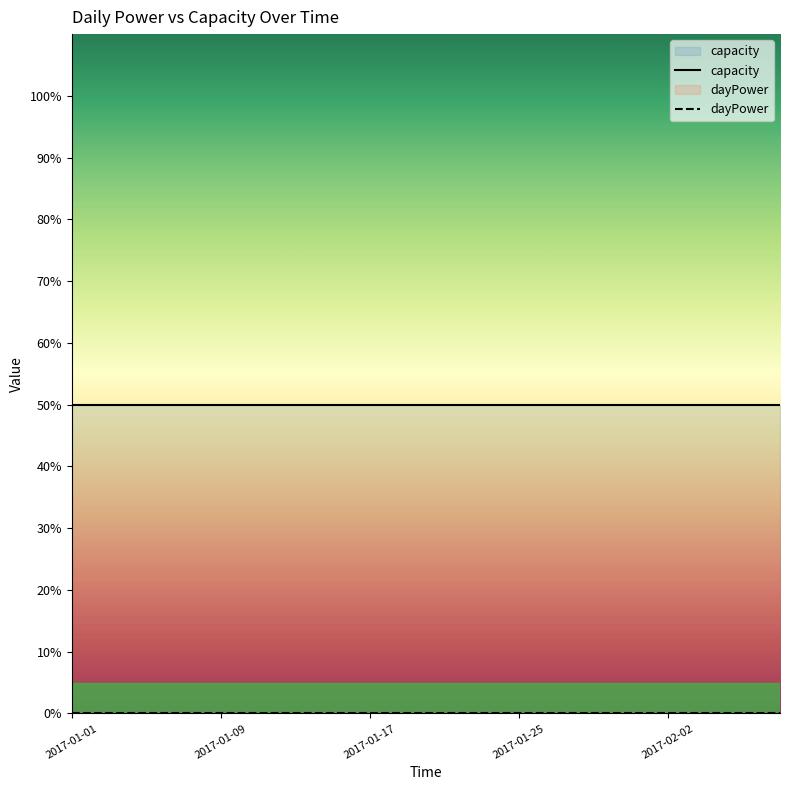

True or false: dayPower has more than 1 points higher than both neighbors.

False